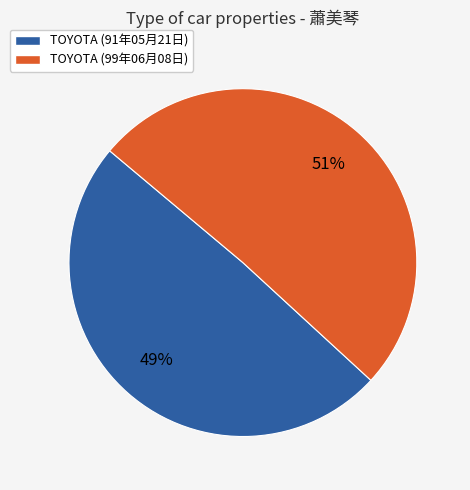

Is the sum of TOYOTA (99年06月08日) and TOYOTA (91年05月21日) greater than half?

Yes